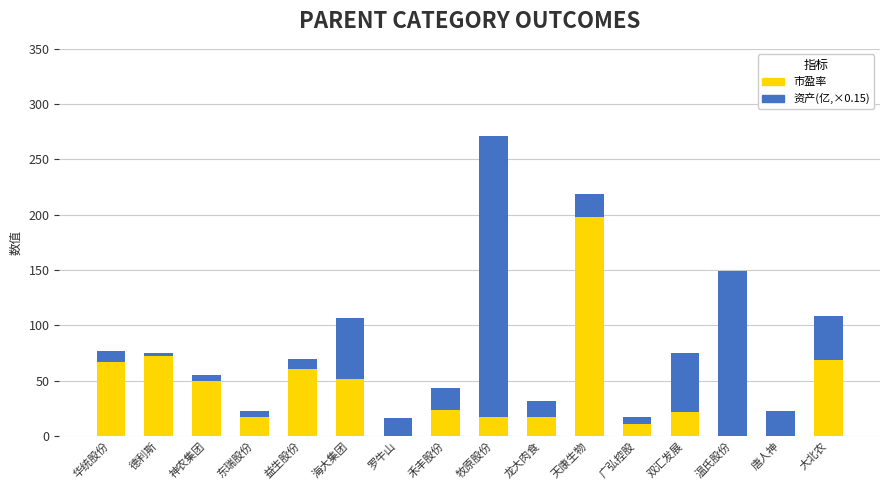

Are the bars horizontal?

No